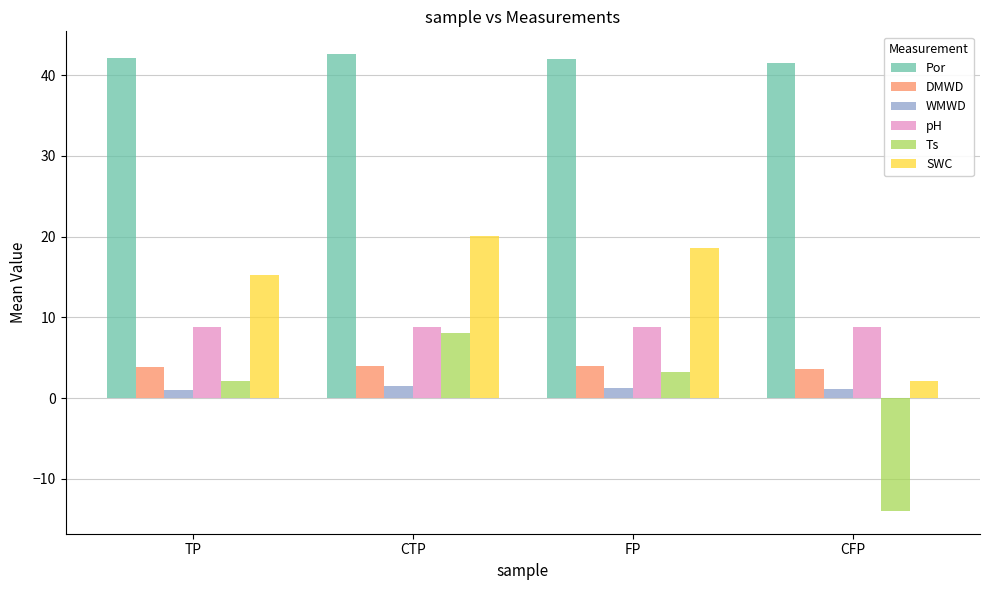

Between CTP and CFP, which series saw the biggest shift?

Ts